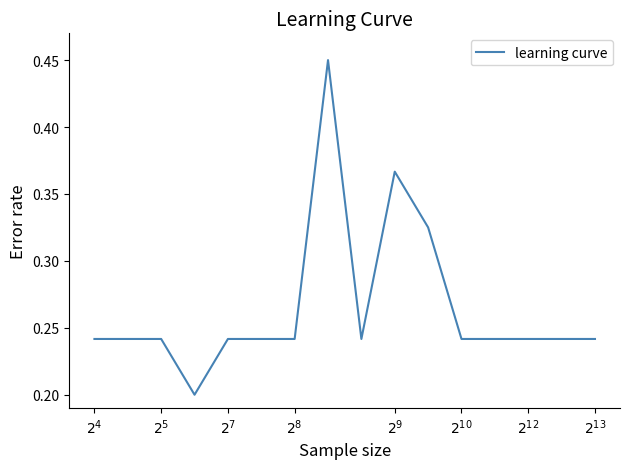

Reading left to right, what are all the values shown in this chart?

0.2	0.2	0.2	0.2	0.2	0.2	0.2	0.5	0.2	0.4	0.3	0.2	0.2	0.2	0.2	0.2